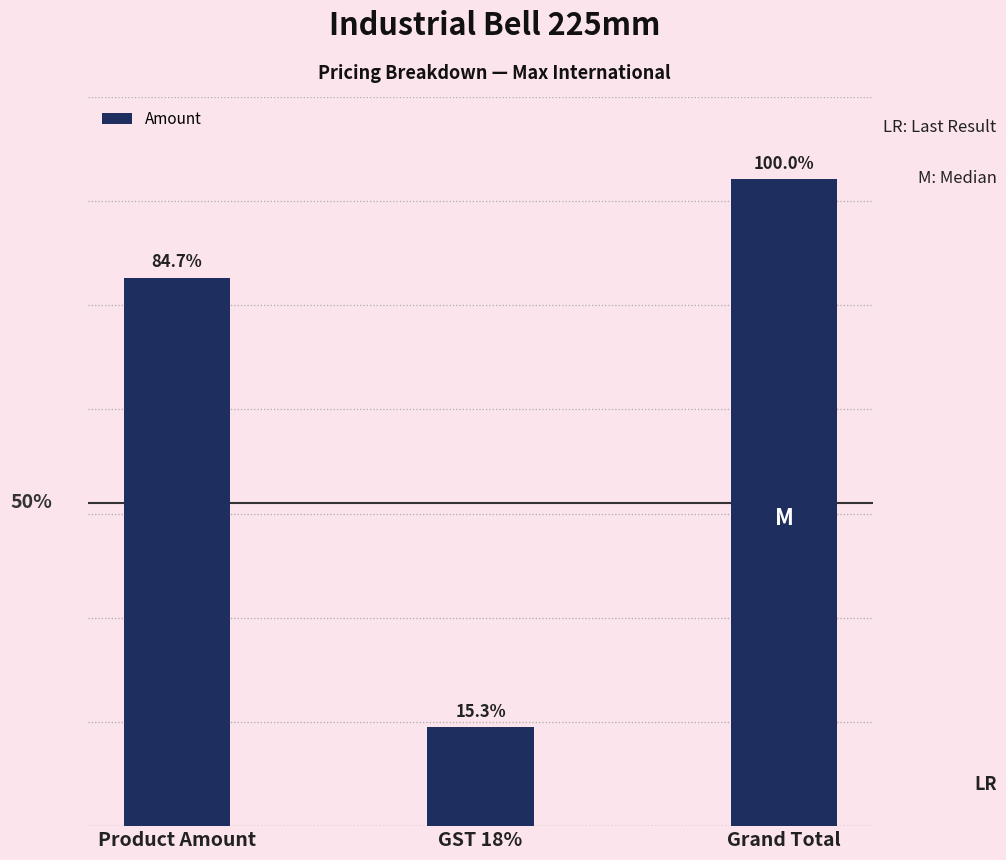

Does the chart contain stacked bars?

No